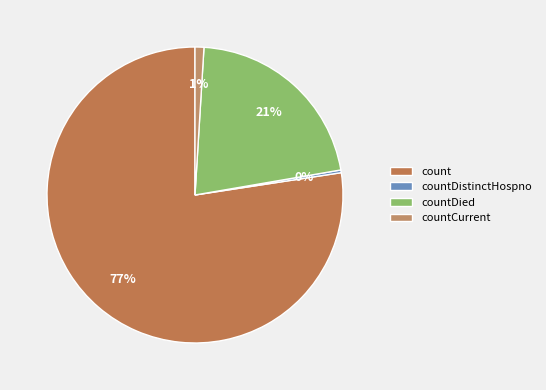

Which slice is the largest?

count